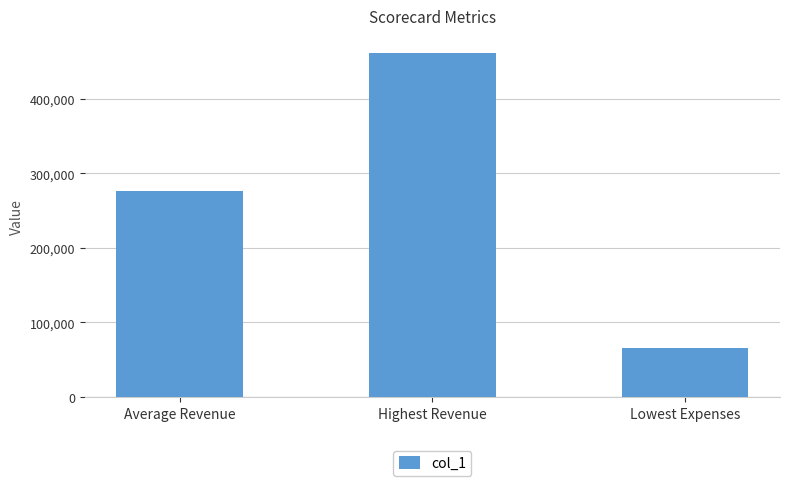

Between Average Revenue and Lowest Expenses, which is larger?

Average Revenue